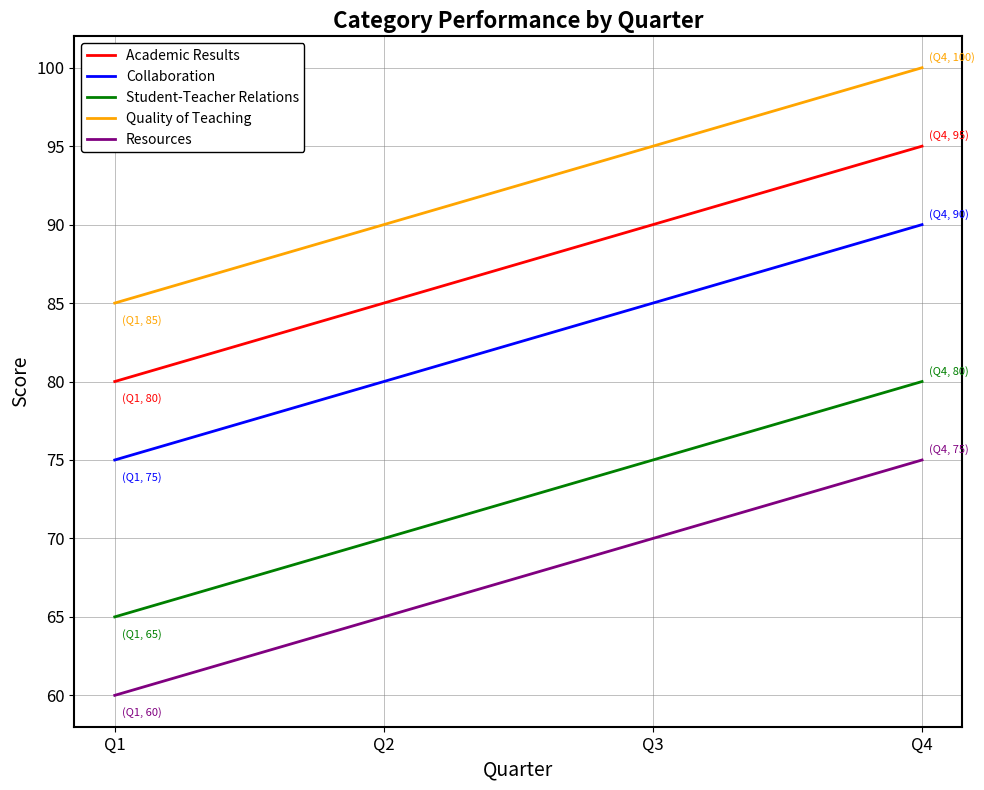

The value of Academic Results at Q3 is 119. True or false?

False